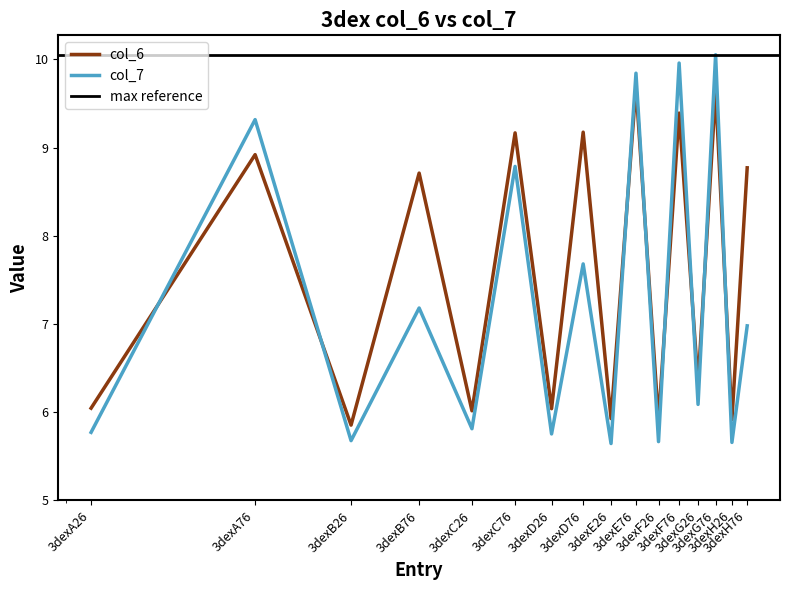

How many distinct data groups are displayed?

2